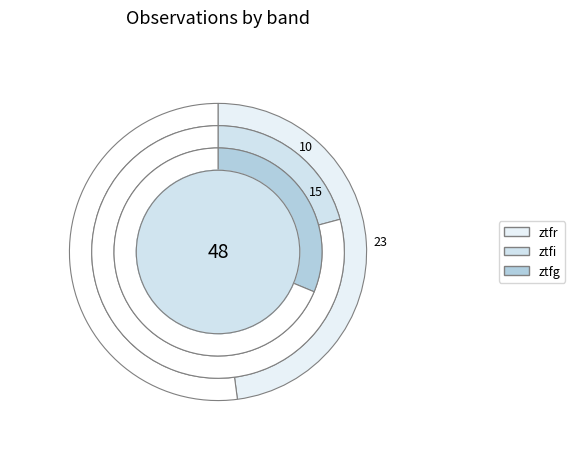

How many slices are in this pie chart?

3